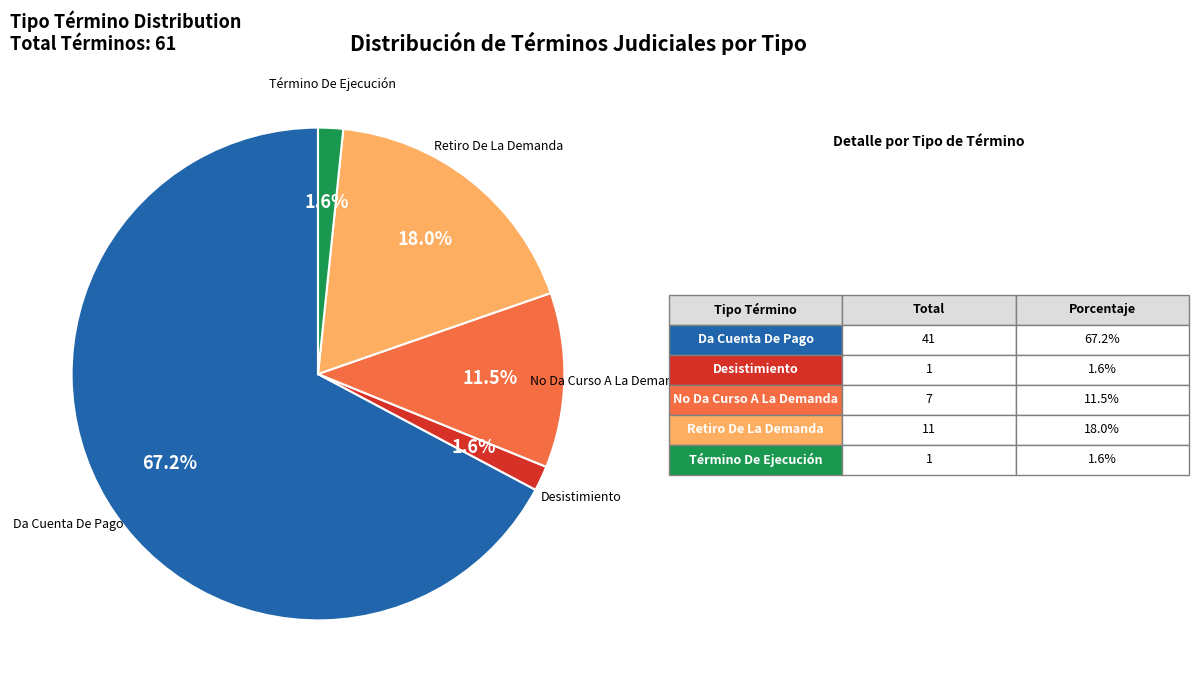

Does any single category account for the majority?

Yes